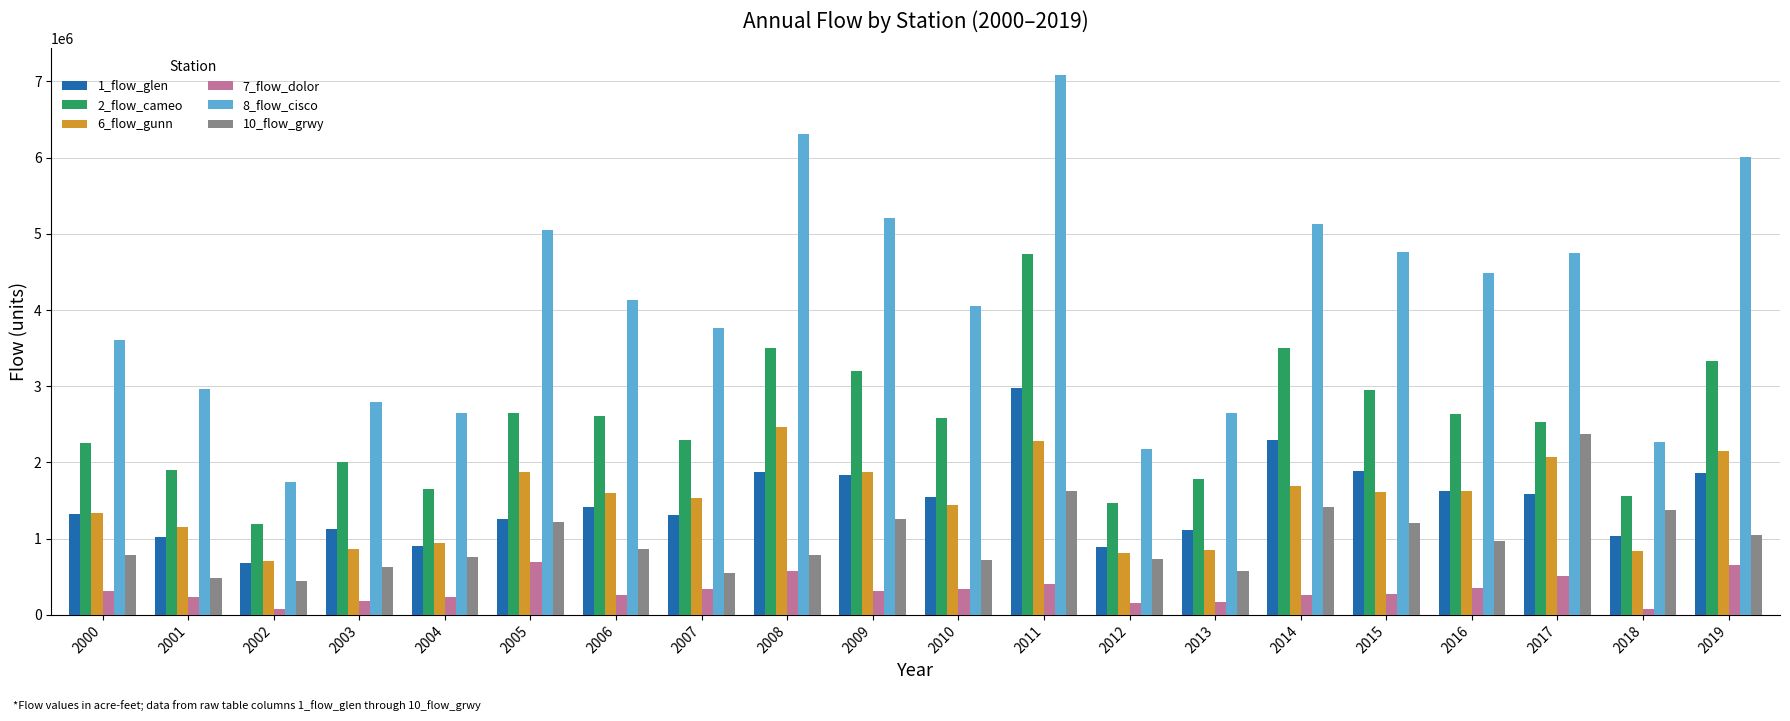

Between 2013 and 2018, which series saw the biggest shift?

10_flow_grwy